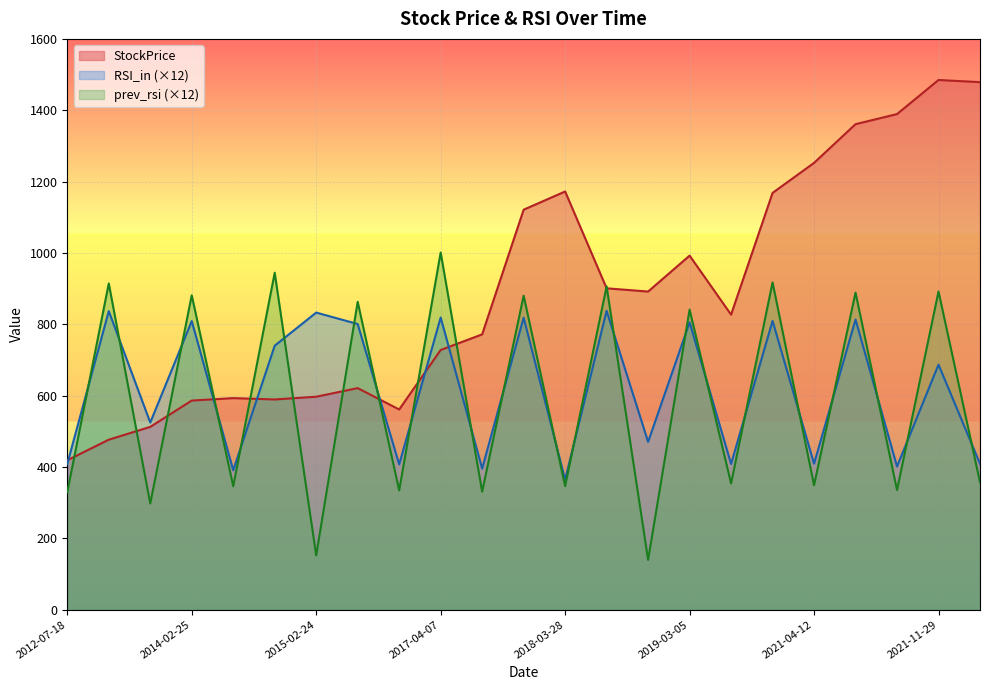

What position from the left is 2021-04-12?

19